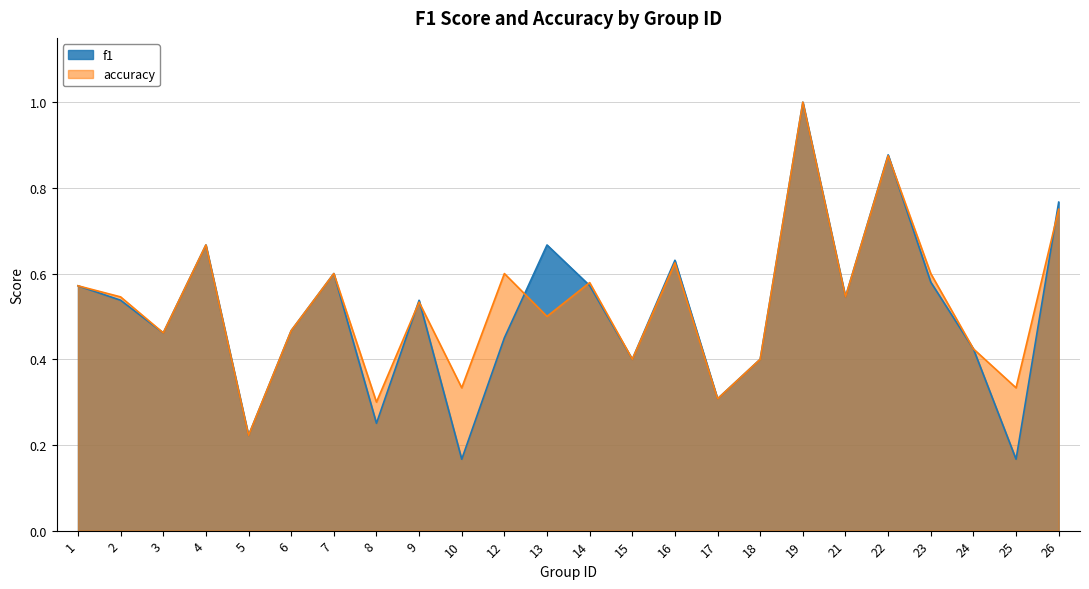

Which series has the largest total across all categories?

accuracy